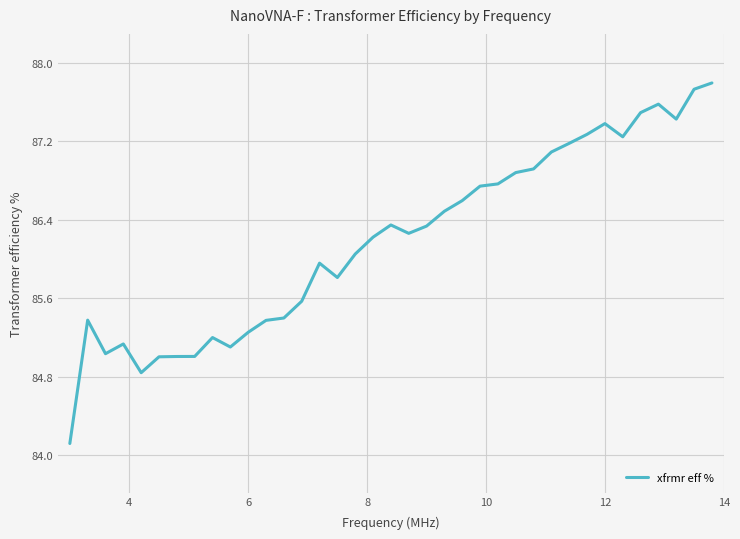

How many categories are shown in the chart?

37